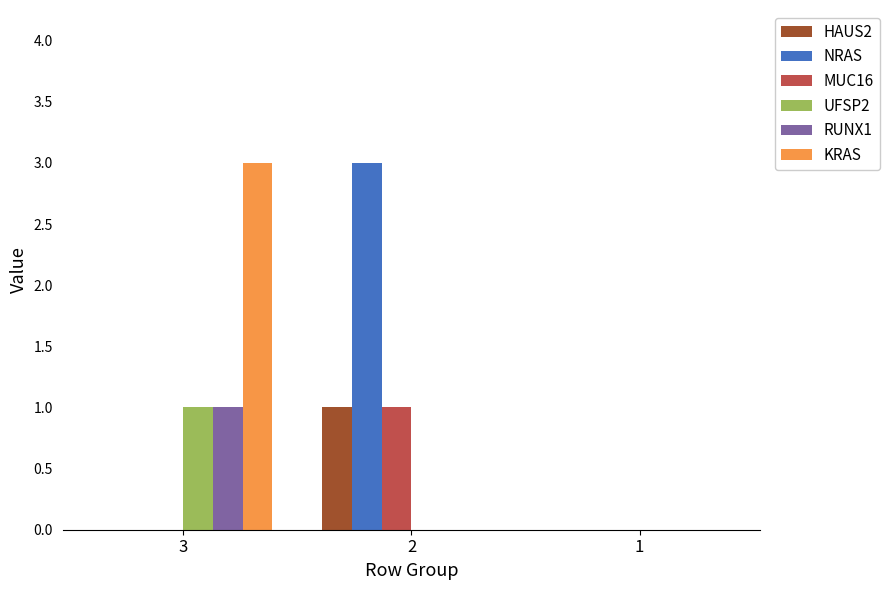

Between 2 and 1, which series saw the biggest shift?

NRAS